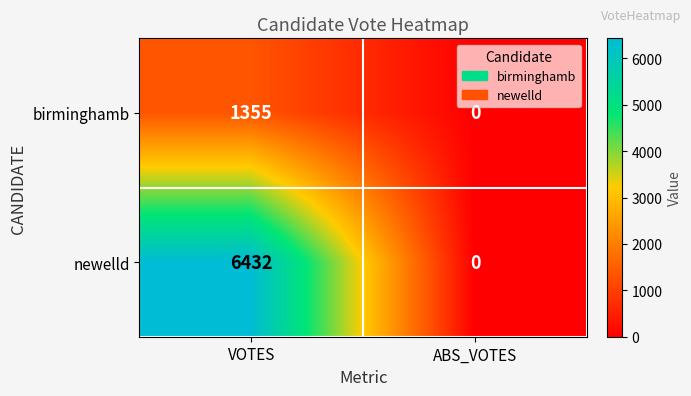

How many data points does each series have?

2